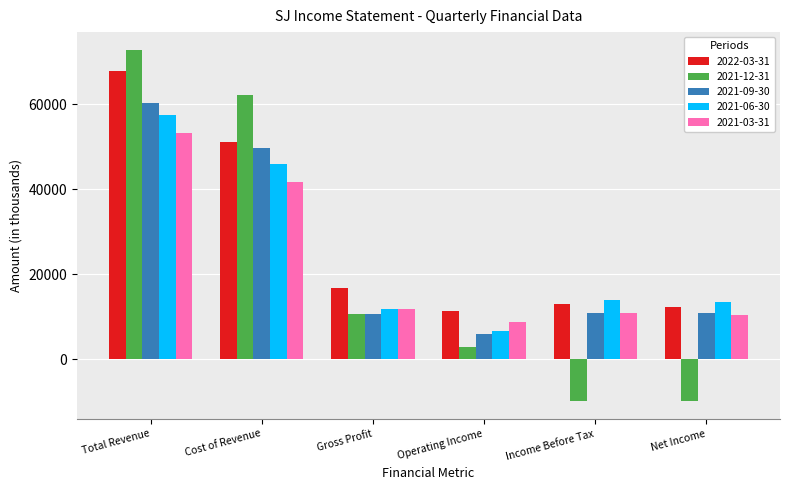

What is the approximate value of 2021-03-31 at Operating Income, to the nearest 10?

8800